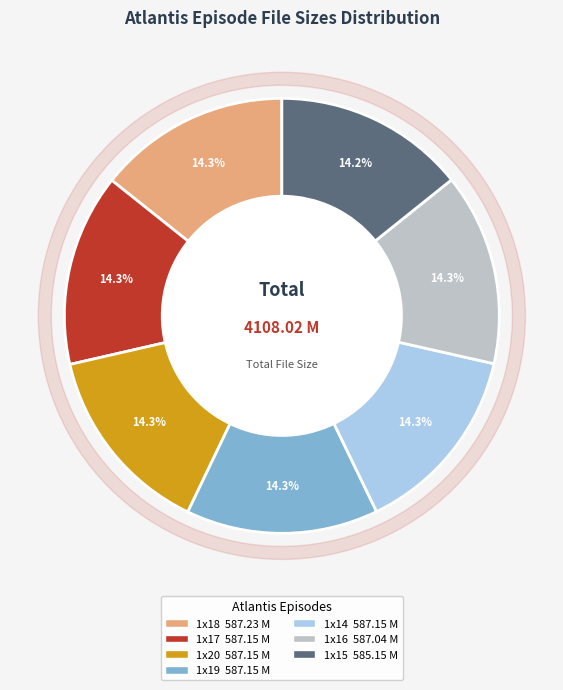

Is the sum of Atlantis_1x19[inaki].avi and Atlantis_1x15[inaki].avi greater than half?

No